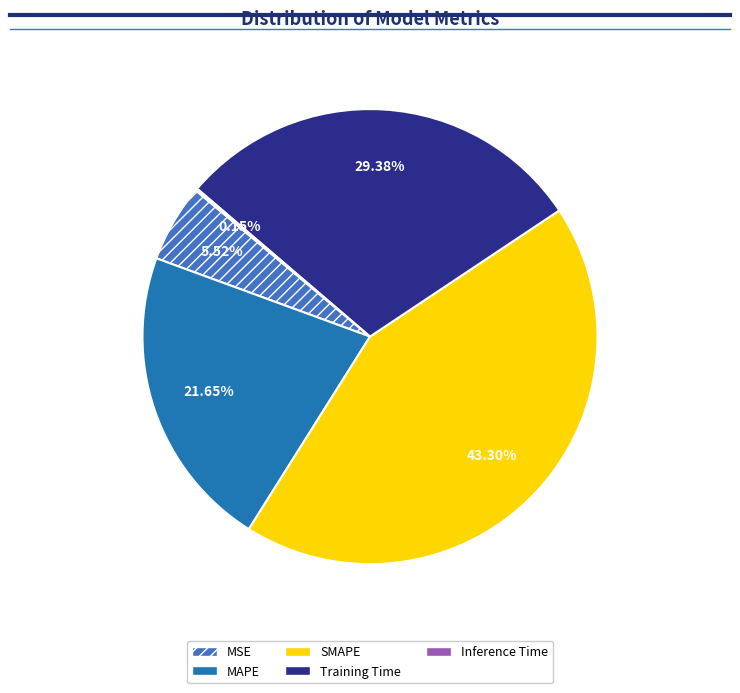

Does Training Time account for over 50% of the chart?

No